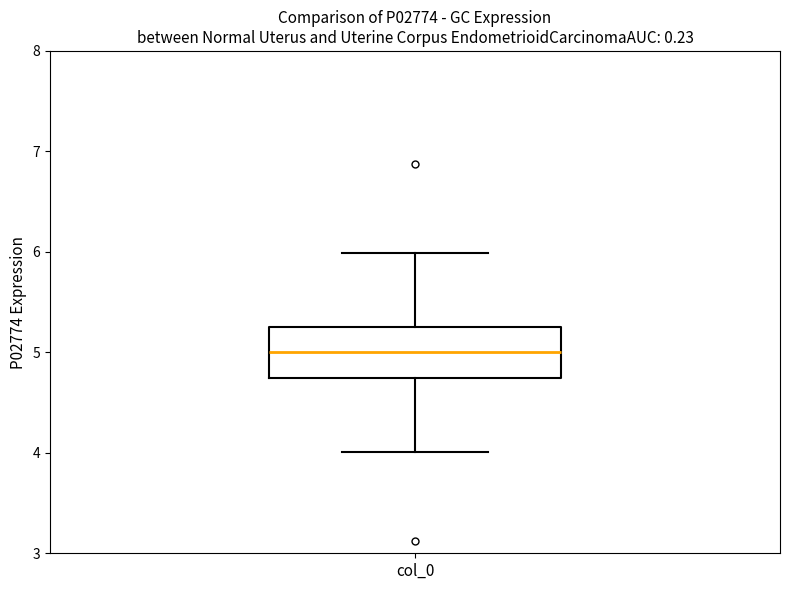

Read this box plot against the y-axis: the position of the median line, the range covered by the box, and the ends of both whiskers. The values are not printed on the chart, so give them approximately, as read against the axis.

median 5.0, box 4.7 to 5.3, whiskers 4.0 to 6.0